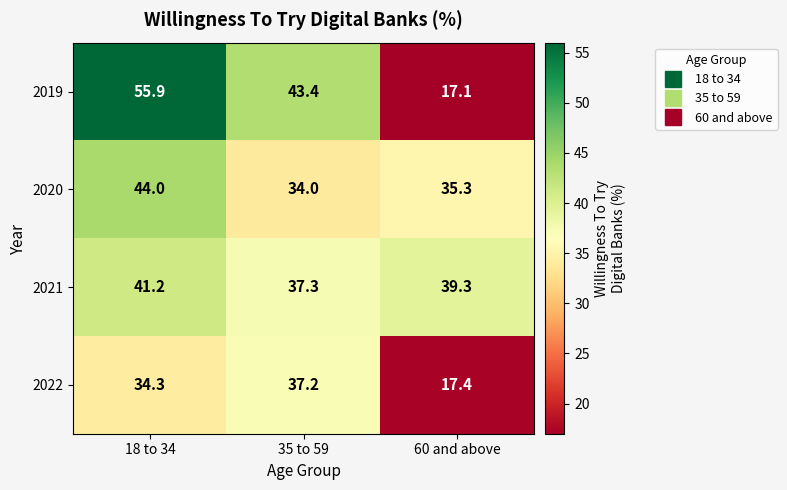

Rank the series by their maximum value, from lowest to highest.

2022, 2021, 2020, 2019